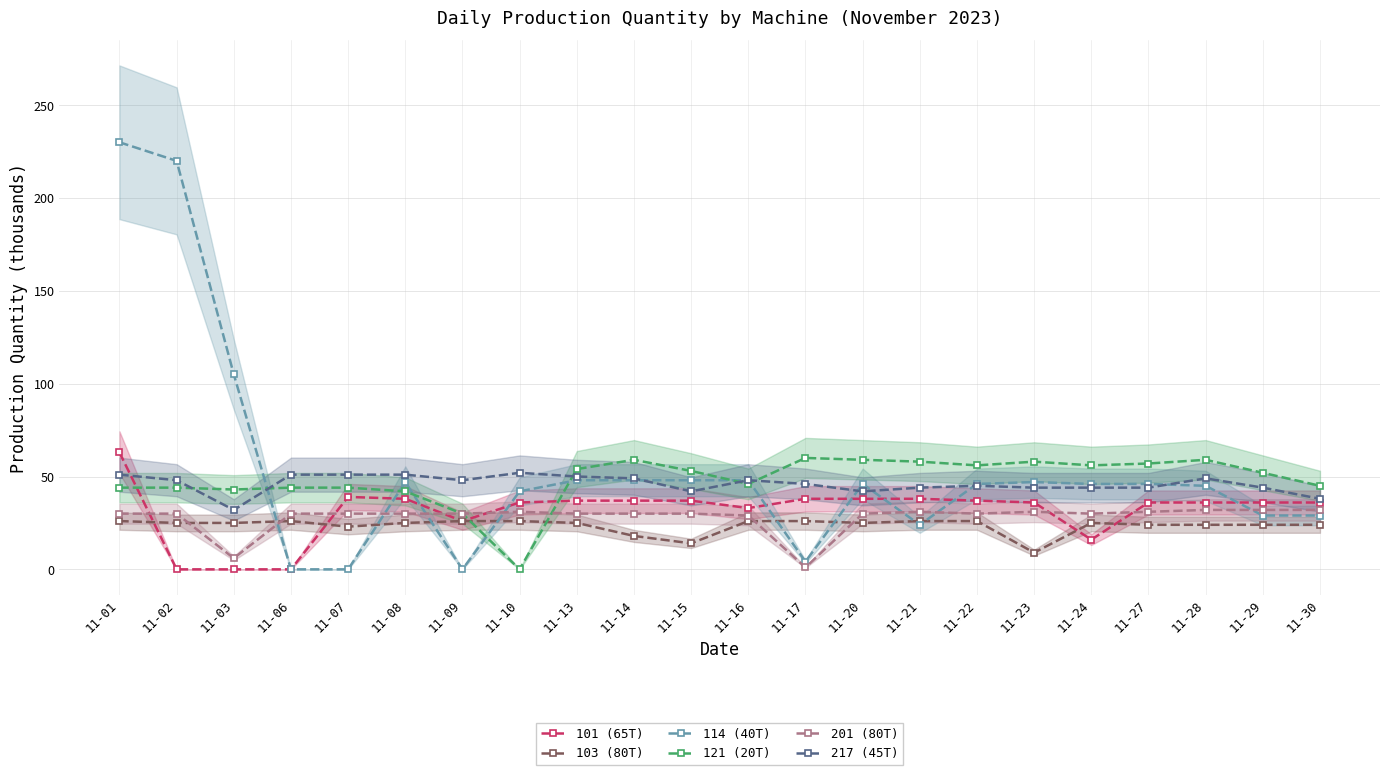

How many interior local peaks does the 103 (80T) series have?

2